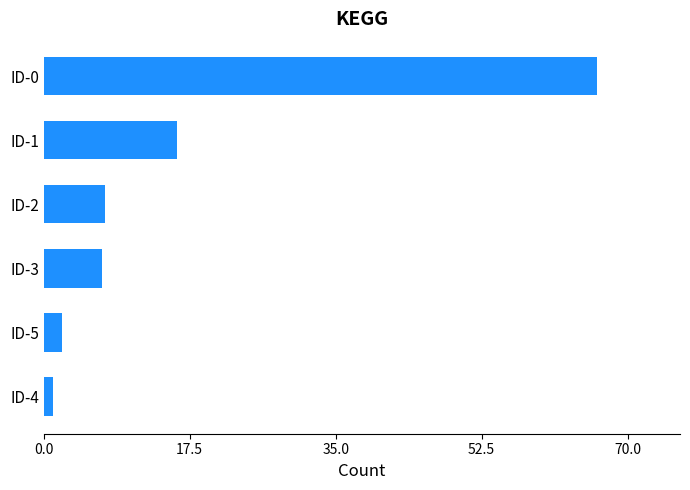

Is it true that the value at ID-3 is 4.4?

False